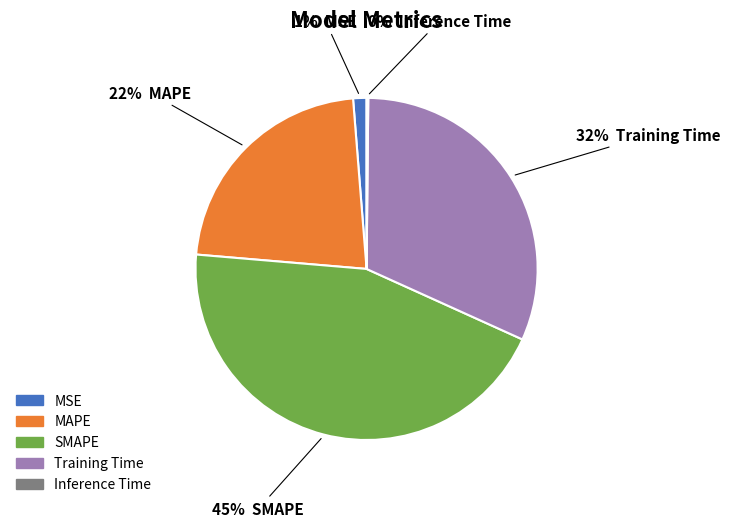

Combined, do MAPE and SMAPE account for over 50%?

Yes